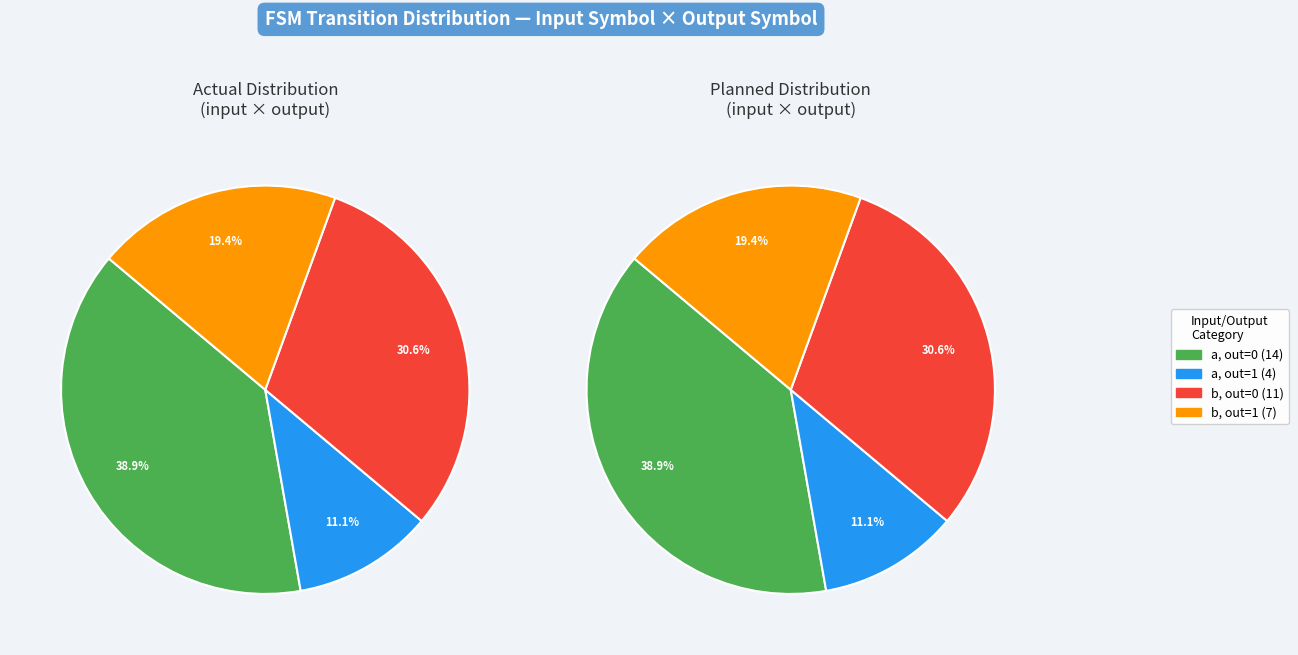

Is there a majority slice in this chart?

No